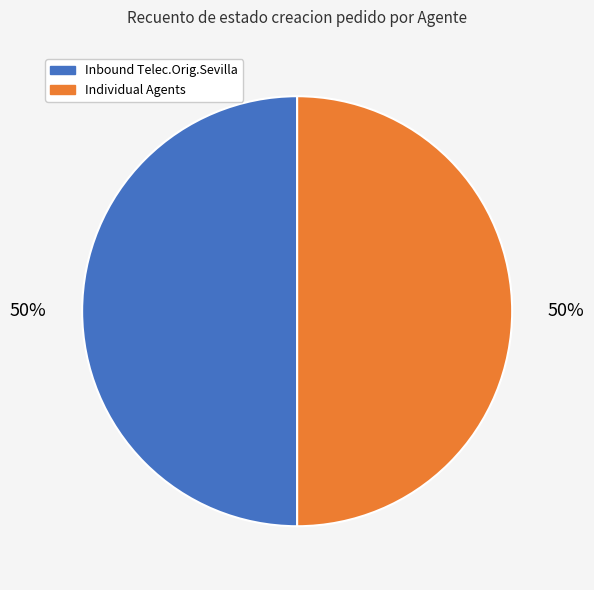

To the nearest percent, what is the average slice percentage?

50%